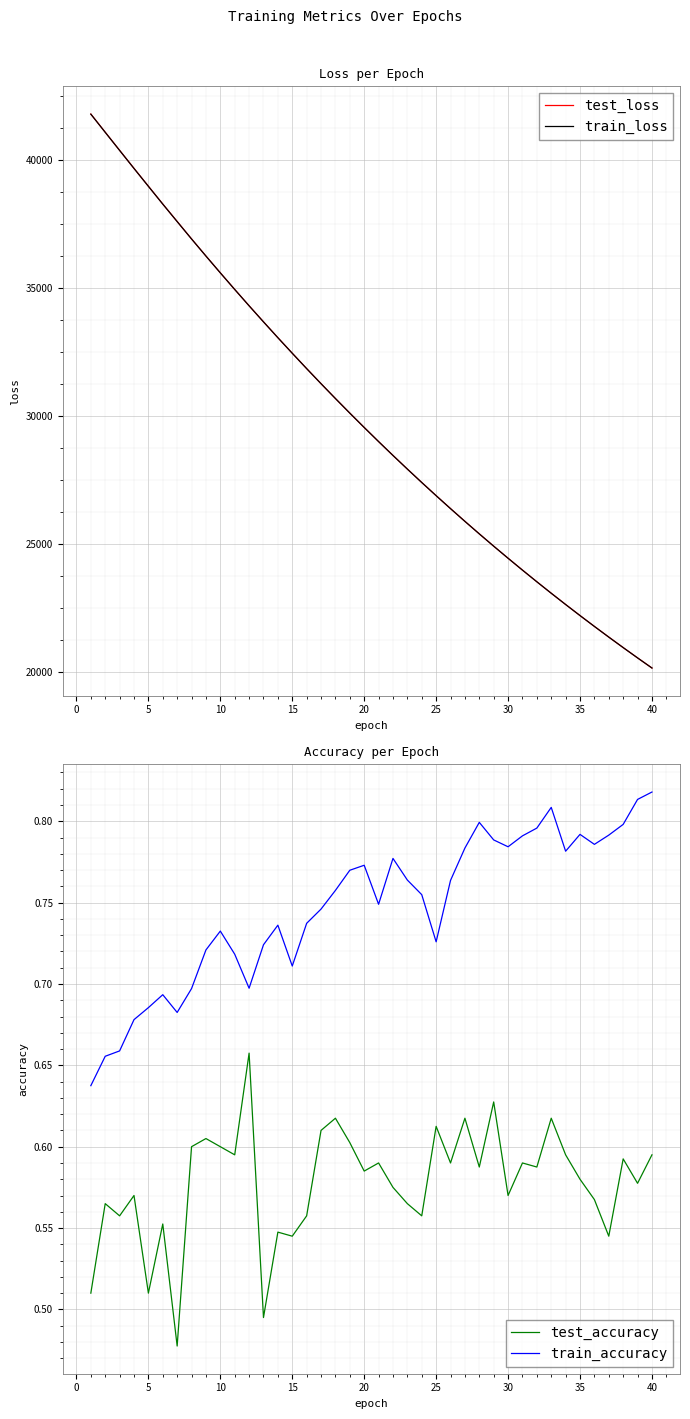

Does the chart display data point markers on the line(s)?

No